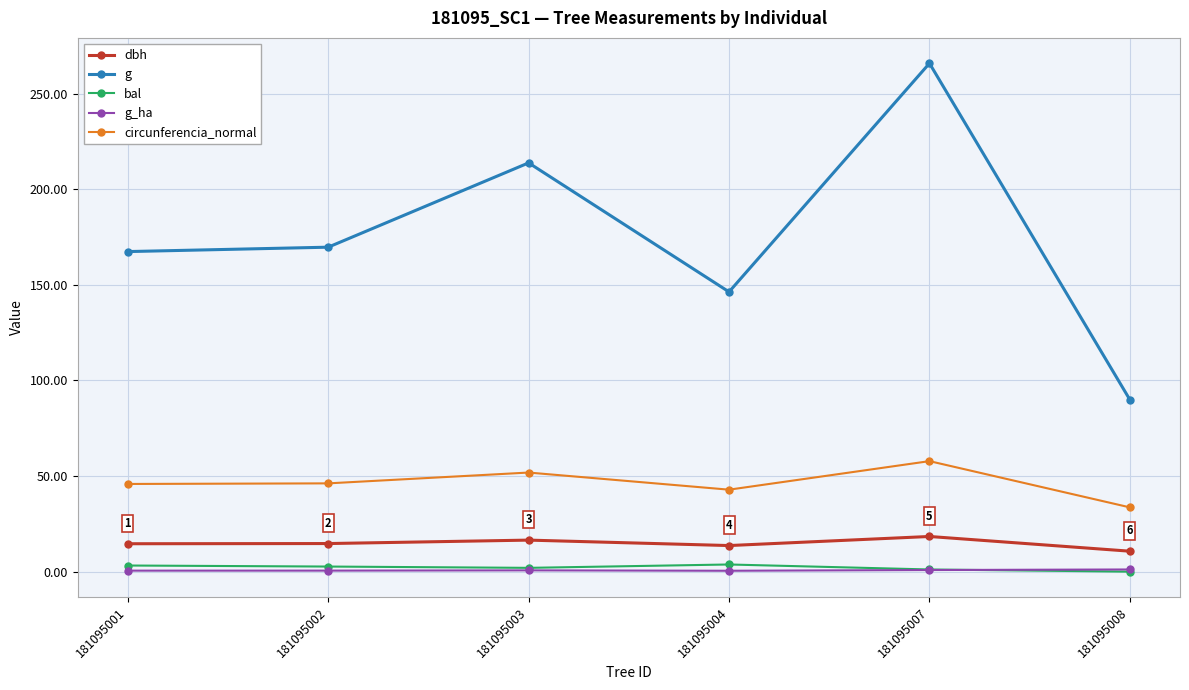

What is the difference between the maximum and second lowest values in the bal series?

2.6